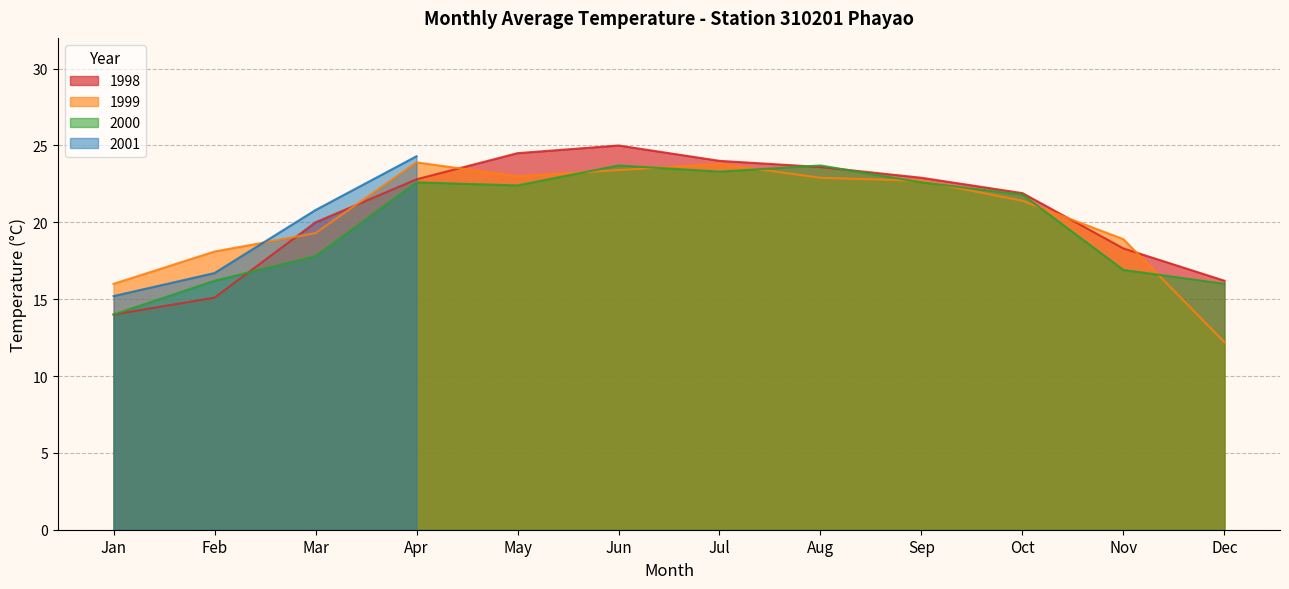

Where is Day 4 nearest to the value 20?

Apr-1998